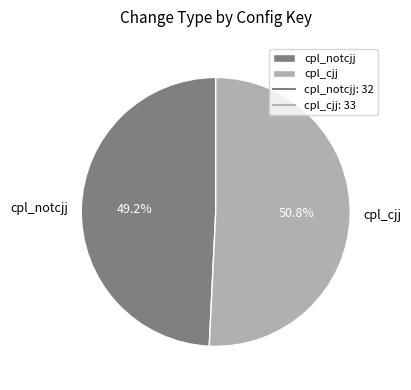

Between cpl_notcjj and cpl_cjj, which is larger?

cpl_cjj